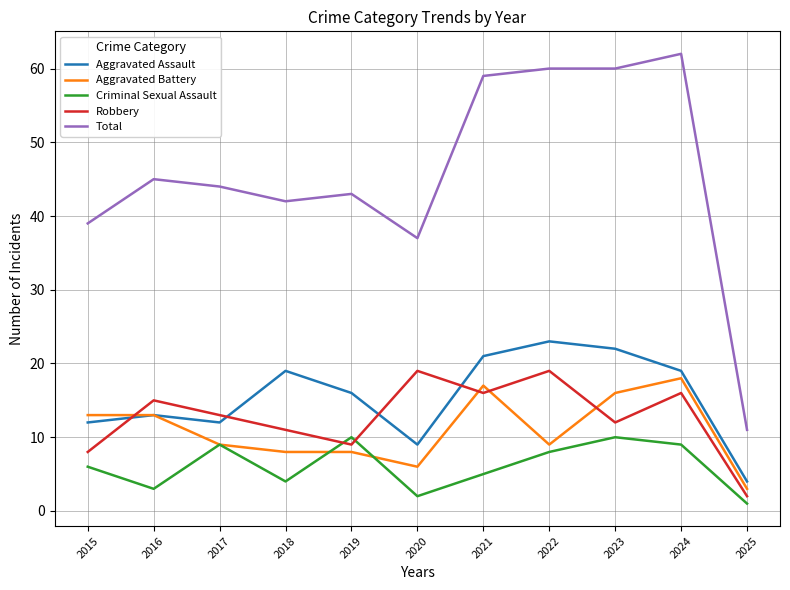

Which series has the largest total across all categories?

Total